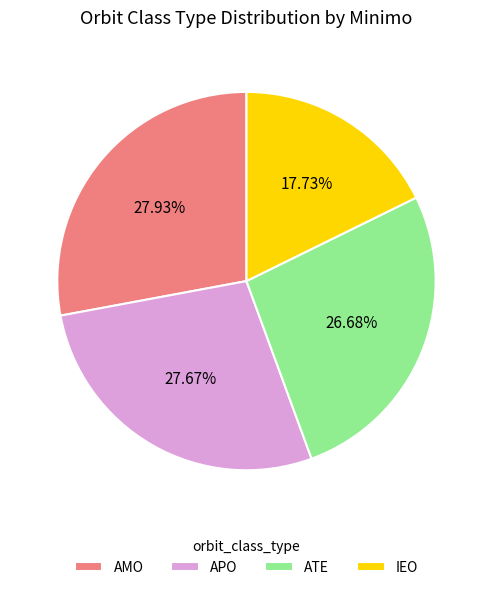

How much of the chart is everything except AMO?

72.1%